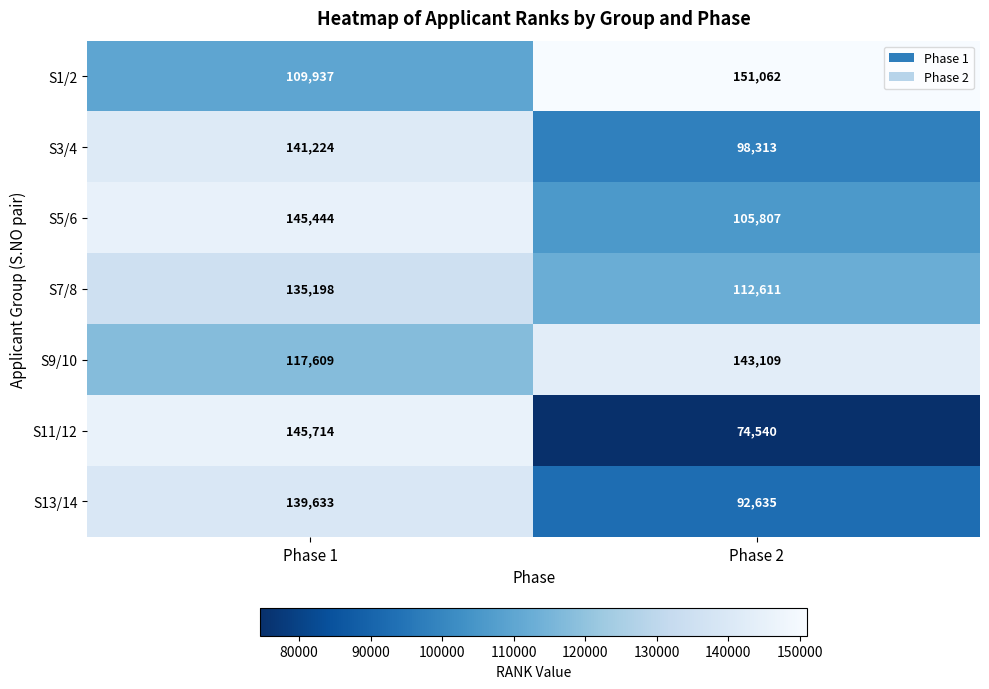

Which series has the largest range (max minus min)?

S11/12